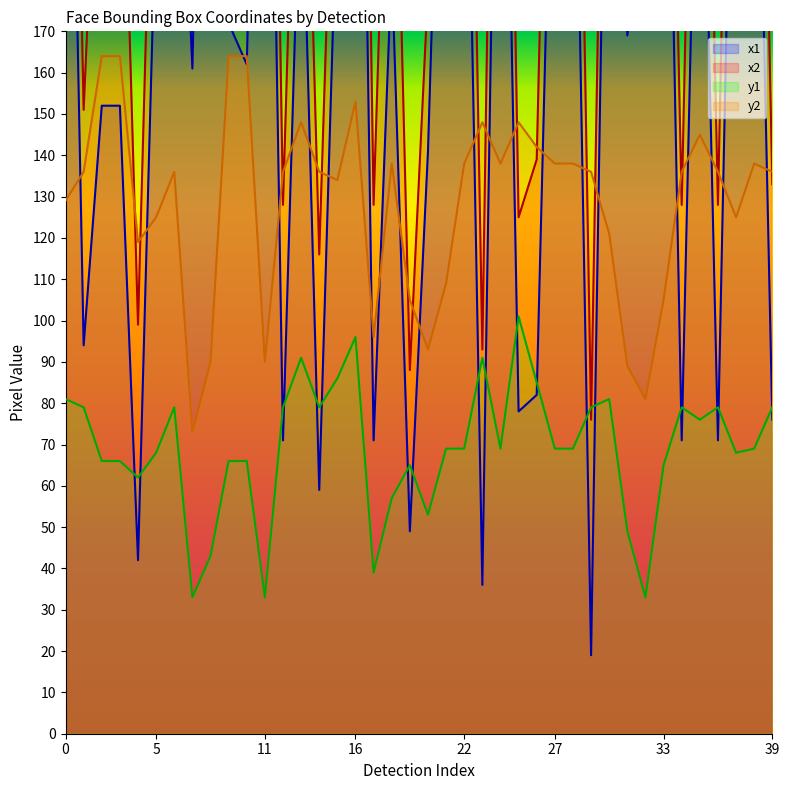

What is the difference between the highest and lowest values at 27?

257